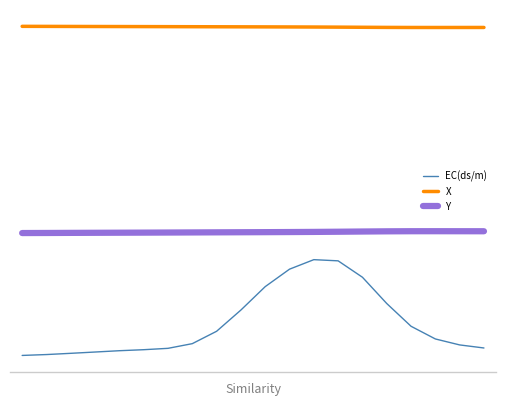

How many interior local peaks does the Y series have?

1